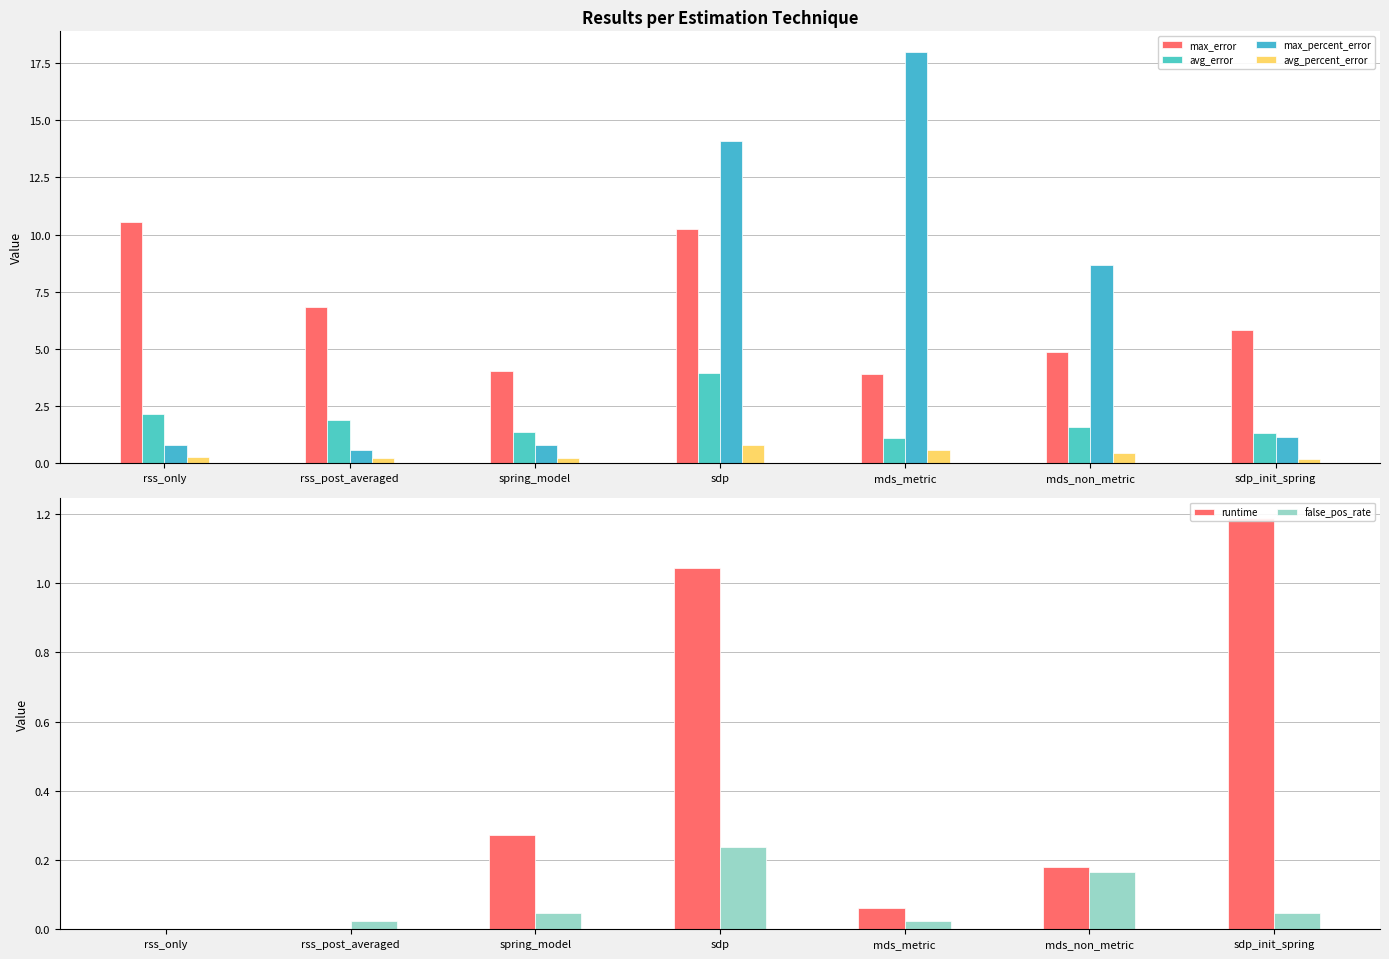

Is the value of avg_error at rss_post_averaged greater than the value of avg_percent_error at mds_non_metric?

Yes